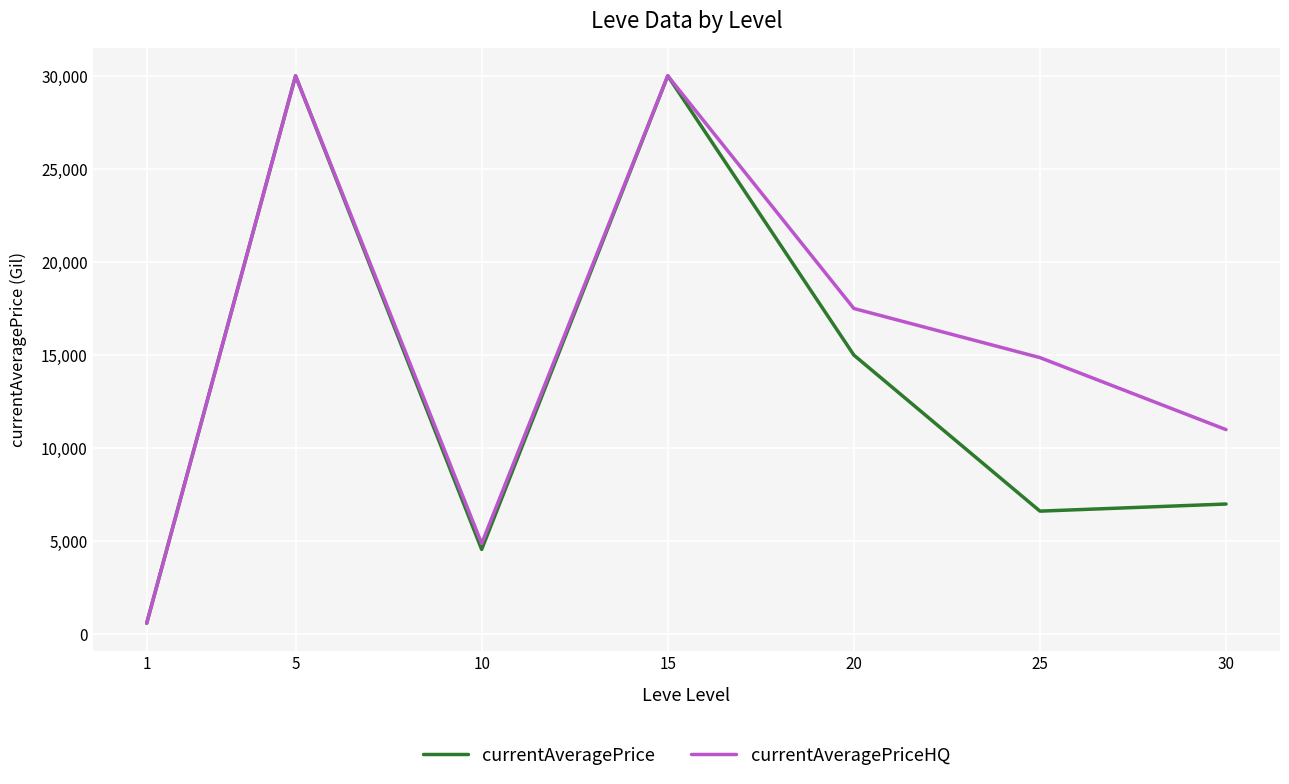

What is the sum of all currentAveragePrice values?

93795.4